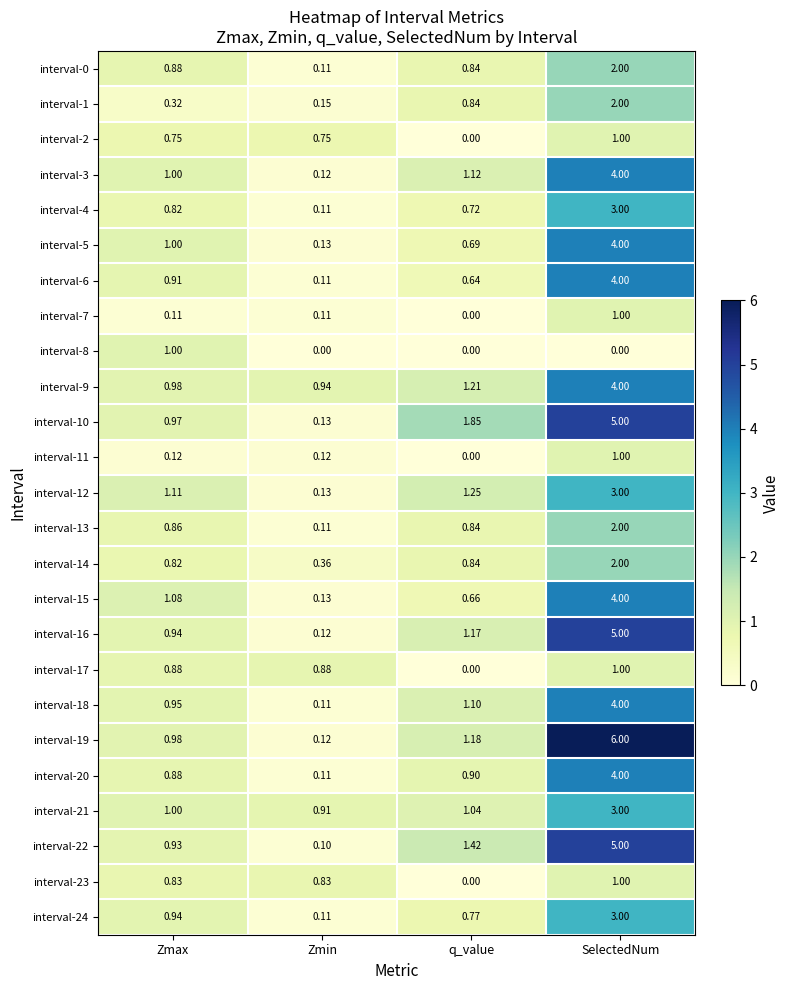

Which series changed the most between q_value and SelectedNum?

interval-19